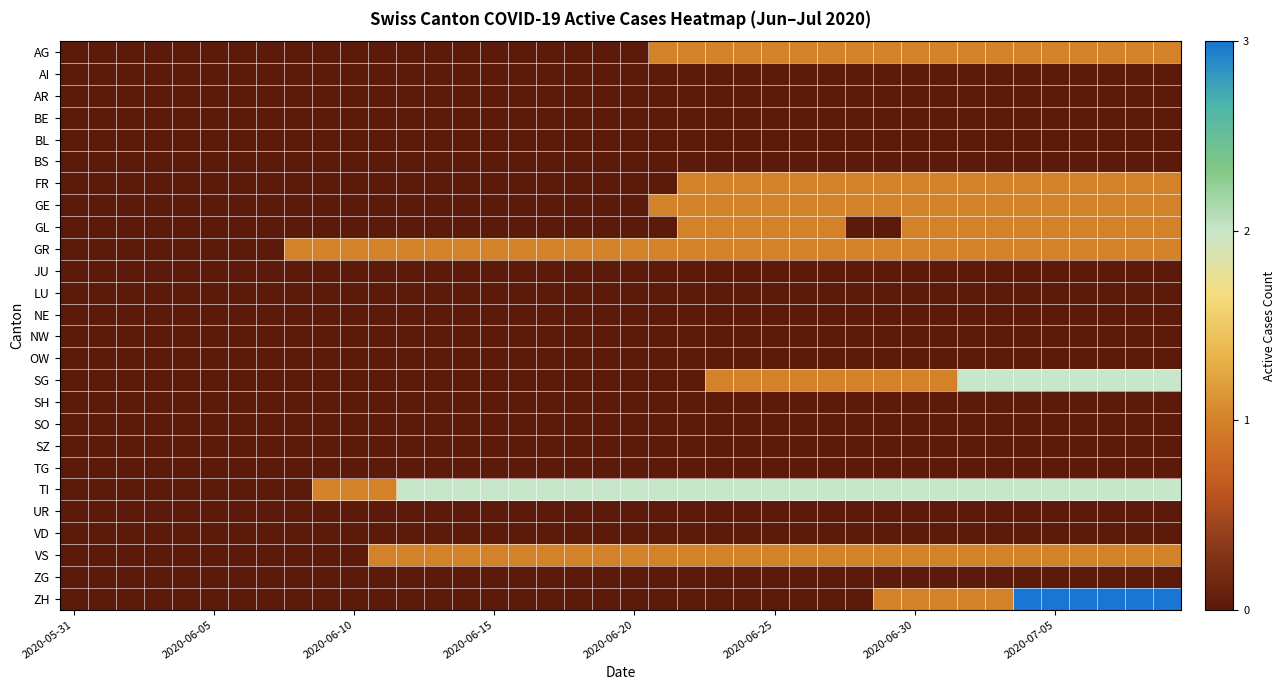

Reading right to left, list all the values displayed in this chart.

AG: 1	1	1	1	1	1	1	1	1	1	1	1	1	1	1	1	1	1	1	0	0	0	0	0	0	0	0	0	0	0	0	0	0	0	0	0	0	0	0	0
AI: 0	0	0	0	0	0	0	0	0	0	0	0	0	0	0	0	0	0	0	0	0	0	0	0	0	0	0	0	0	0	0	0	0	0	0	0	0	0	0	0
AR: 0	0	0	0	0	0	0	0	0	0	0	0	0	0	0	0	0	0	0	0	0	0	0	0	0	0	0	0	0	0	0	0	0	0	0	0	0	0	0	0
BE: 0	0	0	0	0	0	0	0	0	0	0	0	0	0	0	0	0	0	0	0	0	0	0	0	0	0	0	0	0	0	0	0	0	0	0	0	0	0	0	0
BL: 0	0	0	0	0	0	0	0	0	0	0	0	0	0	0	0	0	0	0	0	0	0	0	0	0	0	0	0	0	0	0	0	0	0	0	0	0	0	0	0
BS: 0	0	0	0	0	0	0	0	0	0	0	0	0	0	0	0	0	0	0	0	0	0	0	0	0	0	0	0	0	0	0	0	0	0	0	0	0	0	0	0
FR: 1	1	1	1	1	1	1	1	1	1	1	1	1	1	1	1	1	1	0	0	0	0	0	0	0	0	0	0	0	0	0	0	0	0	0	0	0	0	0	0
GE: 1	1	1	1	1	1	1	1	1	1	1	1	1	1	1	1	1	1	1	0	0	0	0	0	0	0	0	0	0	0	0	0	0	0	0	0	0	0	0	0
GL: 1	1	1	1	1	1	1	1	1	1	0	0	1	1	1	1	1	1	0	0	0	0	0	0	0	0	0	0	0	0	0	0	0	0	0	0	0	0	0	0
GR: 1	1	1	1	1	1	1	1	1	1	1	1	1	1	1	1	1	1	1	1	1	1	1	1	1	1	1	1	1	1	1	1	0	0	0	0	0	0	0	0
JU: 0	0	0	0	0	0	0	0	0	0	0	0	0	0	0	0	0	0	0	0	0	0	0	0	0	0	0	0	0	0	0	0	0	0	0	0	0	0	0	0
LU: 0	0	0	0	0	0	0	0	0	0	0	0	0	0	0	0	0	0	0	0	0	0	0	0	0	0	0	0	0	0	0	0	0	0	0	0	0	0	0	0
NE: 0	0	0	0	0	0	0	0	0	0	0	0	0	0	0	0	0	0	0	0	0	0	0	0	0	0	0	0	0	0	0	0	0	0	0	0	0	0	0	0
NW: 0	0	0	0	0	0	0	0	0	0	0	0	0	0	0	0	0	0	0	0	0	0	0	0	0	0	0	0	0	0	0	0	0	0	0	0	0	0	0	0
OW: 0	0	0	0	0	0	0	0	0	0	0	0	0	0	0	0	0	0	0	0	0	0	0	0	0	0	0	0	0	0	0	0	0	0	0	0	0	0	0	0
SG: 2	2	2	2	2	2	2	2	1	1	1	1	1	1	1	1	1	0	0	0	0	0	0	0	0	0	0	0	0	0	0	0	0	0	0	0	0	0	0	0
SH: 0	0	0	0	0	0	0	0	0	0	0	0	0	0	0	0	0	0	0	0	0	0	0	0	0	0	0	0	0	0	0	0	0	0	0	0	0	0	0	0
SO: 0	0	0	0	0	0	0	0	0	0	0	0	0	0	0	0	0	0	0	0	0	0	0	0	0	0	0	0	0	0	0	0	0	0	0	0	0	0	0	0
SZ: 0	0	0	0	0	0	0	0	0	0	0	0	0	0	0	0	0	0	0	0	0	0	0	0	0	0	0	0	0	0	0	0	0	0	0	0	0	0	0	0
TG: 0	0	0	0	0	0	0	0	0	0	0	0	0	0	0	0	0	0	0	0	0	0	0	0	0	0	0	0	0	0	0	0	0	0	0	0	0	0	0	0
TI: 2	2	2	2	2	2	2	2	2	2	2	2	2	2	2	2	2	2	2	2	2	2	2	2	2	2	2	2	1	1	1	0	0	0	0	0	0	0	0	0
UR: 0	0	0	0	0	0	0	0	0	0	0	0	0	0	0	0	0	0	0	0	0	0	0	0	0	0	0	0	0	0	0	0	0	0	0	0	0	0	0	0
VD: 0	0	0	0	0	0	0	0	0	0	0	0	0	0	0	0	0	0	0	0	0	0	0	0	0	0	0	0	0	0	0	0	0	0	0	0	0	0	0	0
VS: 1	1	1	1	1	1	1	1	1	1	1	1	1	1	1	1	1	1	1	1	1	1	1	1	1	1	1	1	1	0	0	0	0	0	0	0	0	0	0	0
ZG: 0	0	0	0	0	0	0	0	0	0	0	0	0	0	0	0	0	0	0	0	0	0	0	0	0	0	0	0	0	0	0	0	0	0	0	0	0	0	0	0
ZH: 3	3	3	3	3	3	1	1	1	1	1	0	0	0	0	0	0	0	0	0	0	0	0	0	0	0	0	0	0	0	0	0	0	0	0	0	0	0	0	0